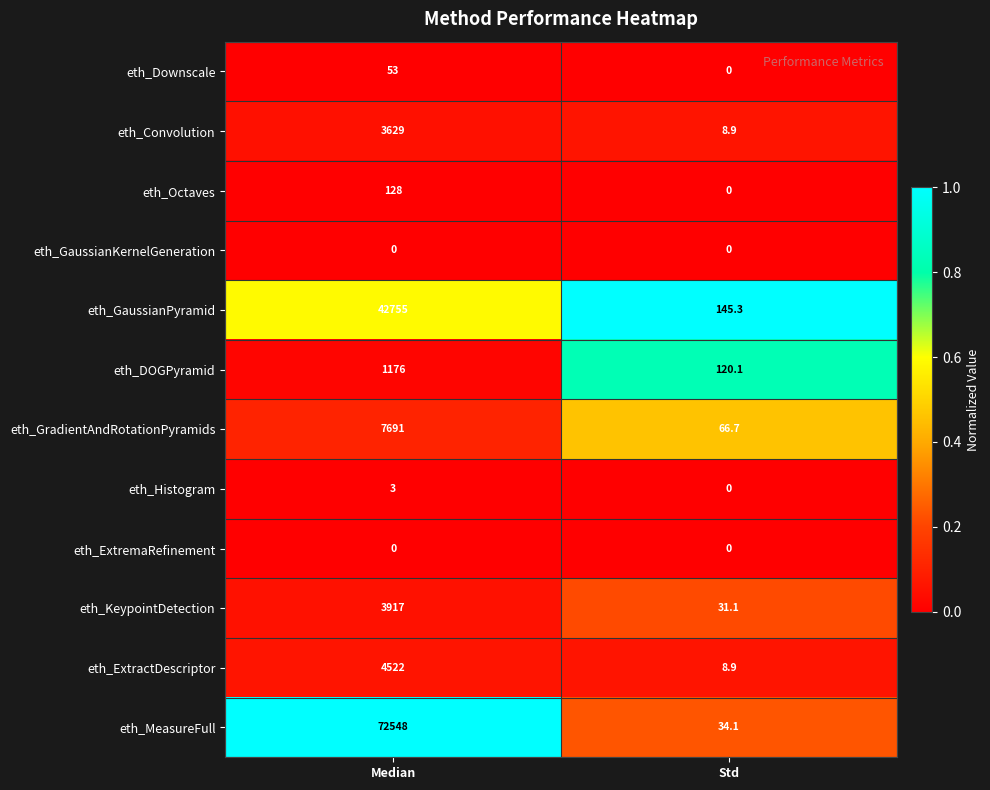

What is the lowest value of the eth_MeasureFull series?

34.1